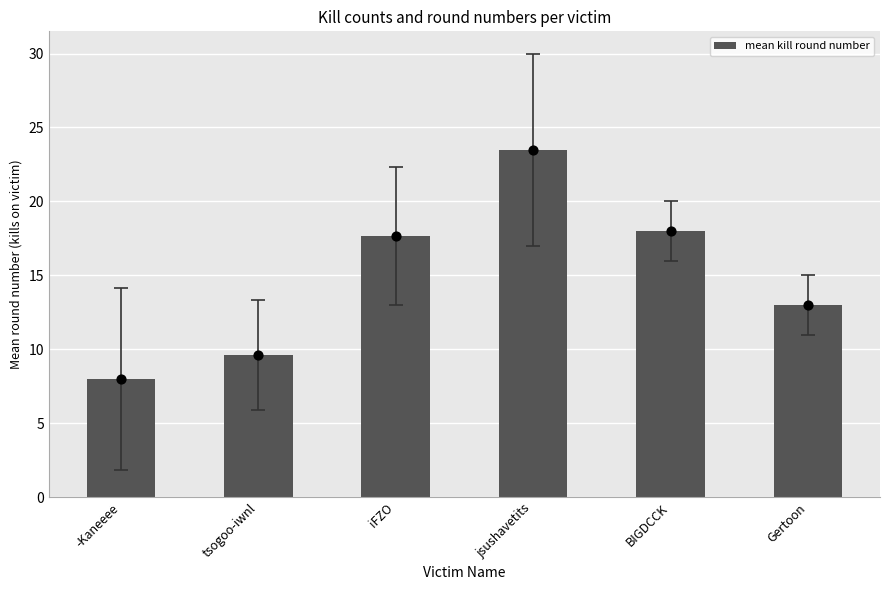

What is the change in value from -Kaneeee to Gertoon?

+5.0